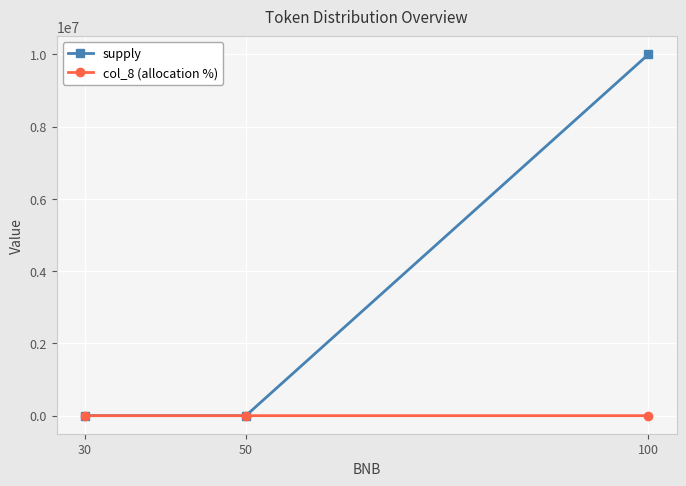

How many data points does each series have?

3